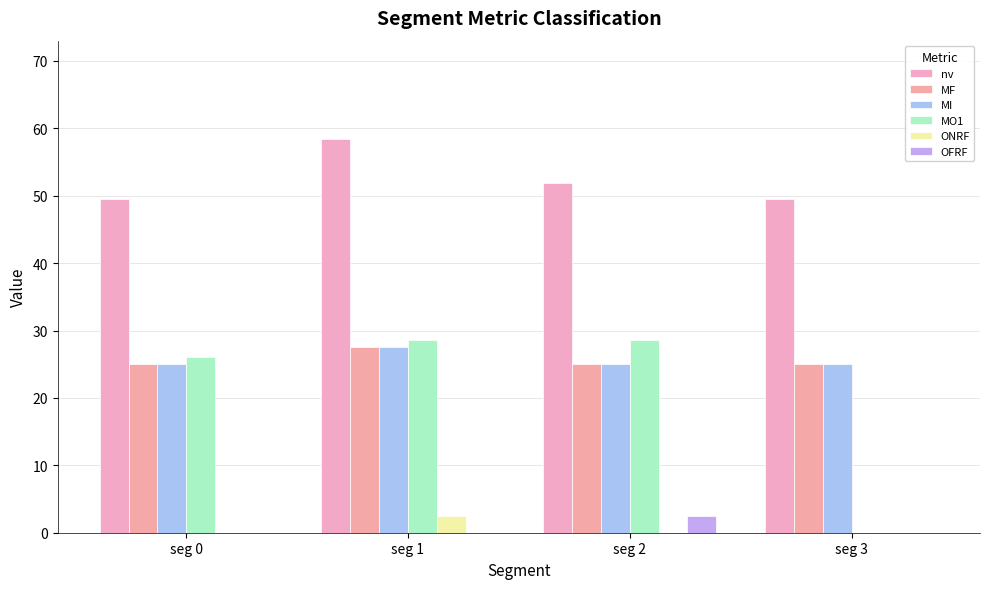

Which series has the widest spread of values?

MO1